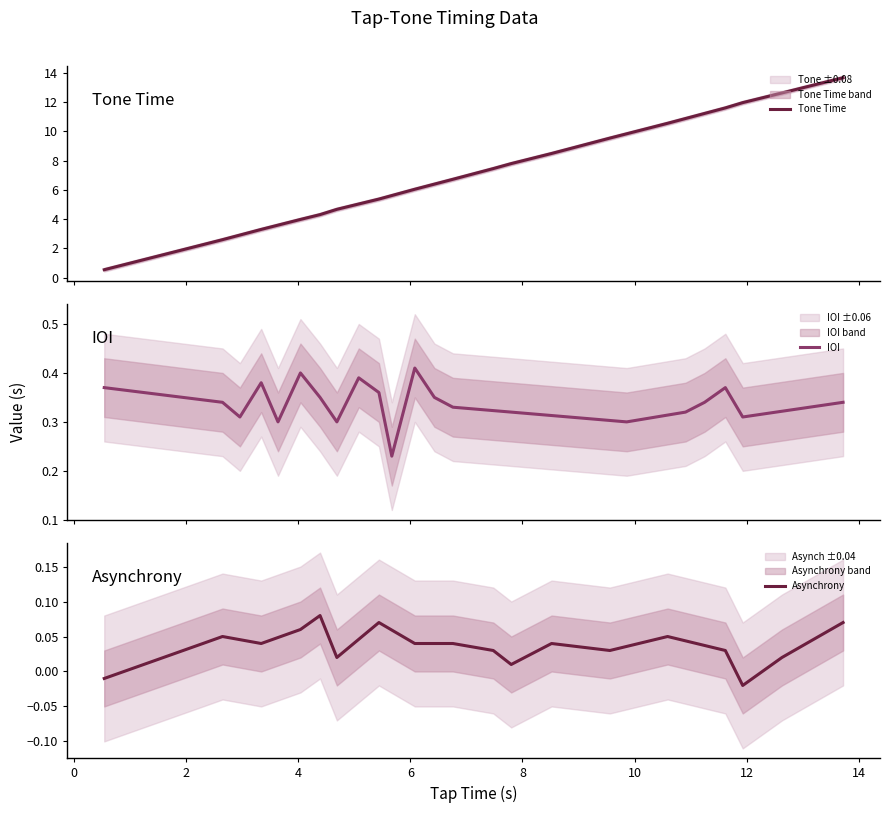

What is the highest value of the Tone Time series?

13.7